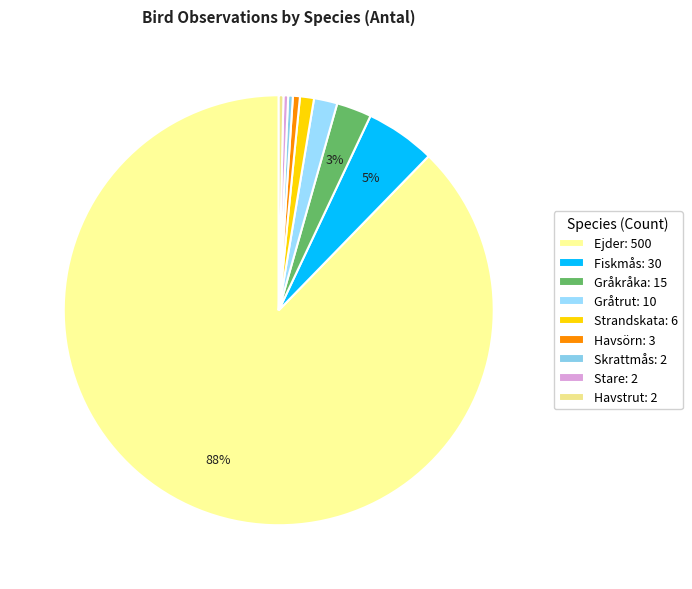

How much of the chart is everything except Gråkråka?

97.4%